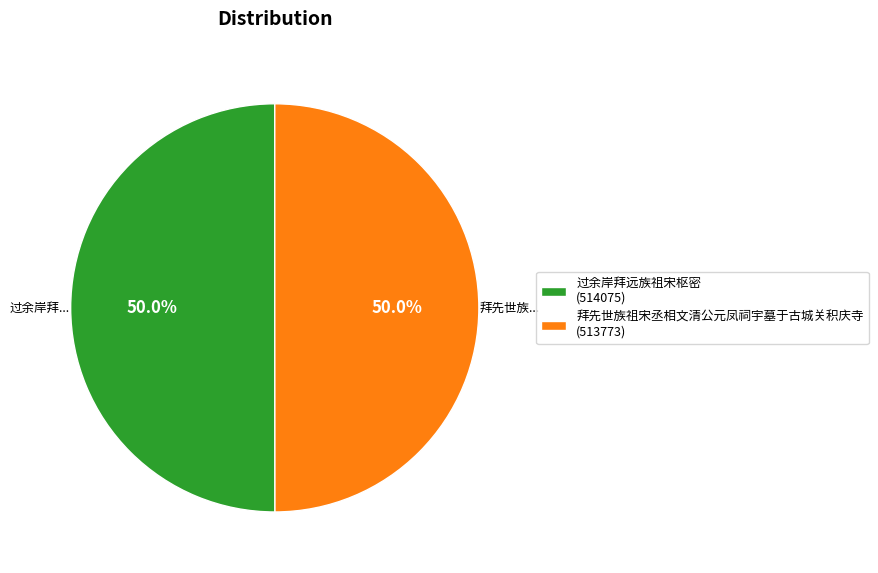

To the nearest percent, what percentage of the pie is 过余岸拜远族祖宋枢密?

50%